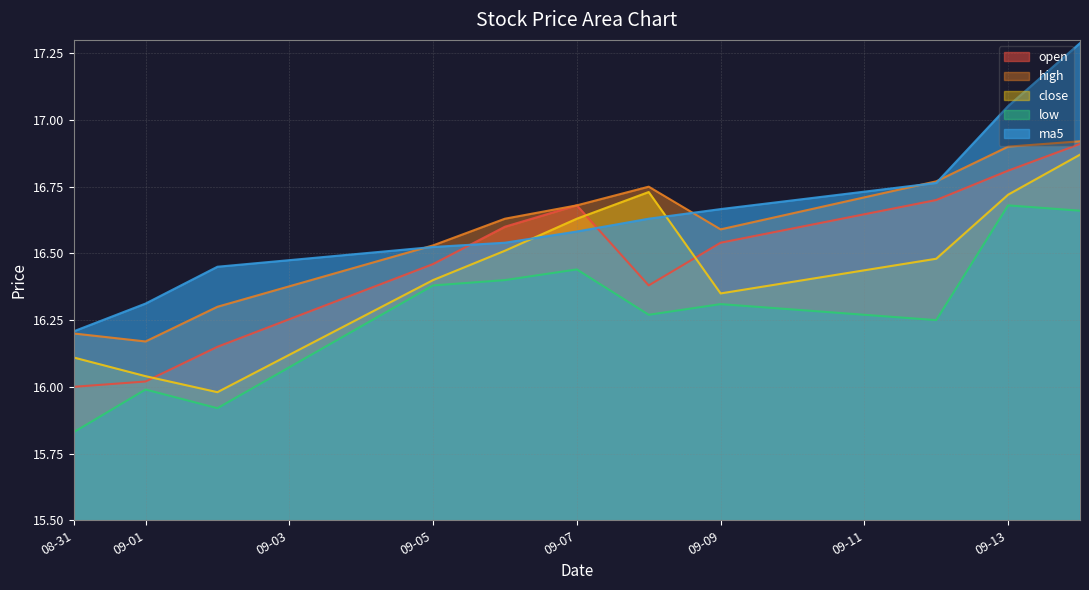

At how many categories does at least one series exceed 15?

11